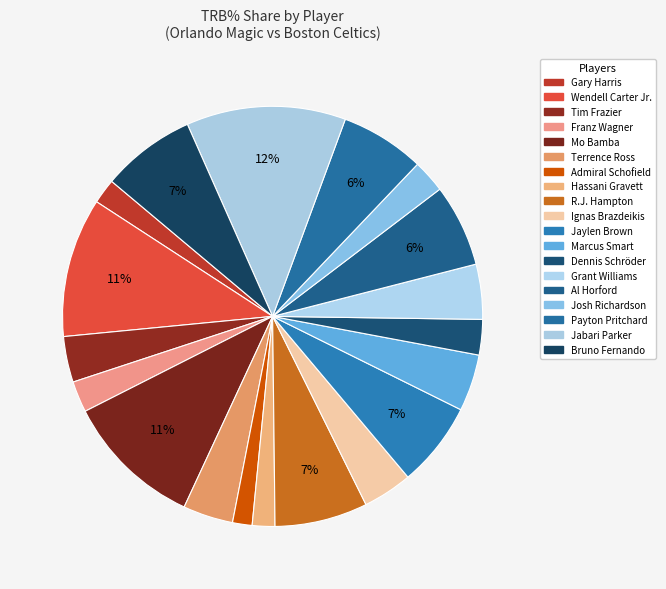

Count the number of slices in the pie.

19